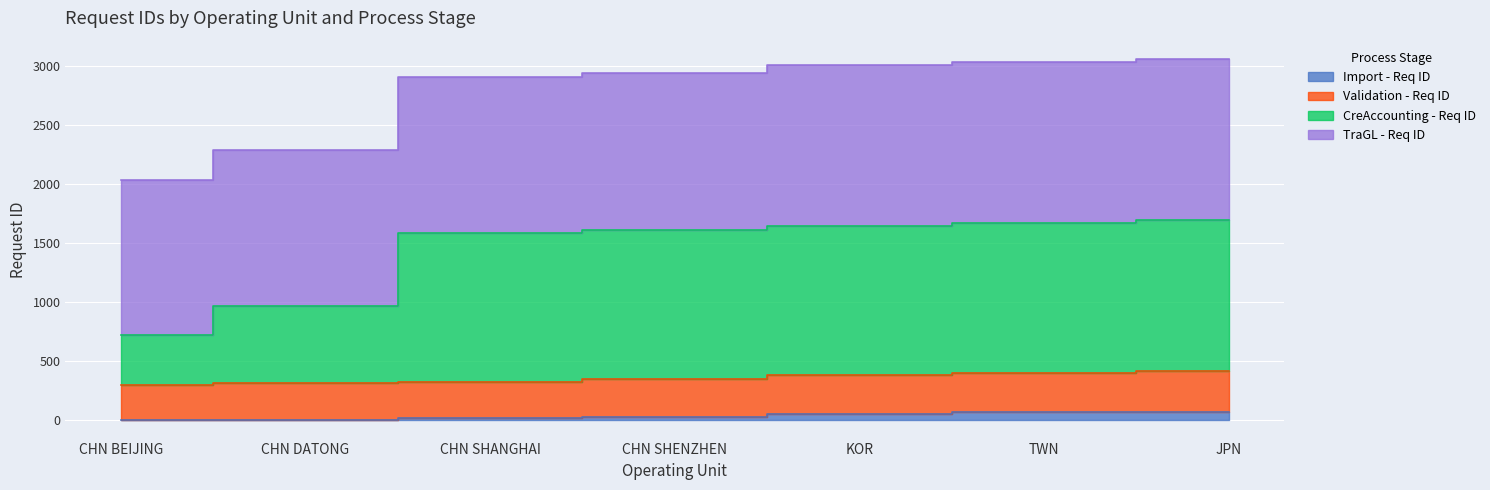

True or false: Validation - Req ID has more than 1 points higher than both neighbors.

False